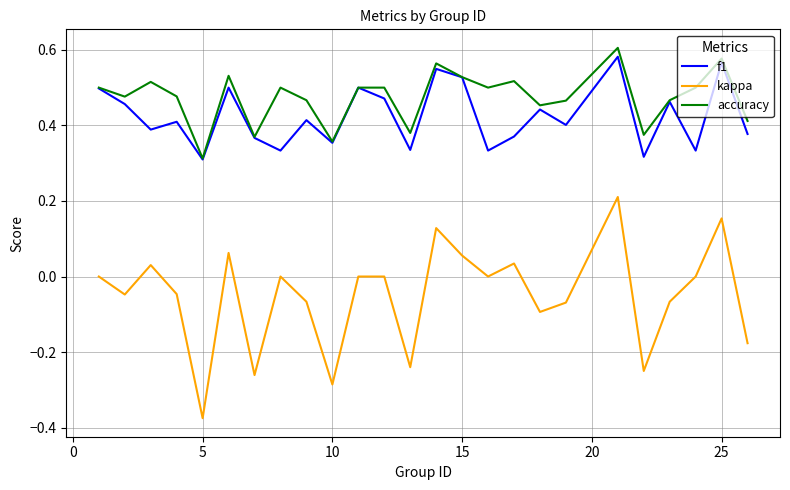

Which series has the widest spread of values?

kappa